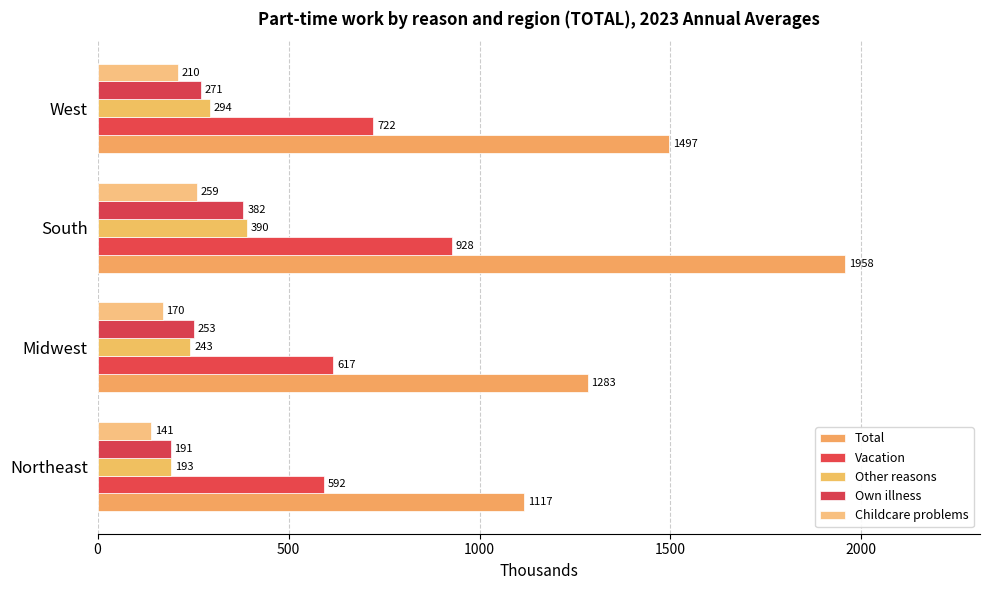

How many data points in Own illness are less than 271?

2